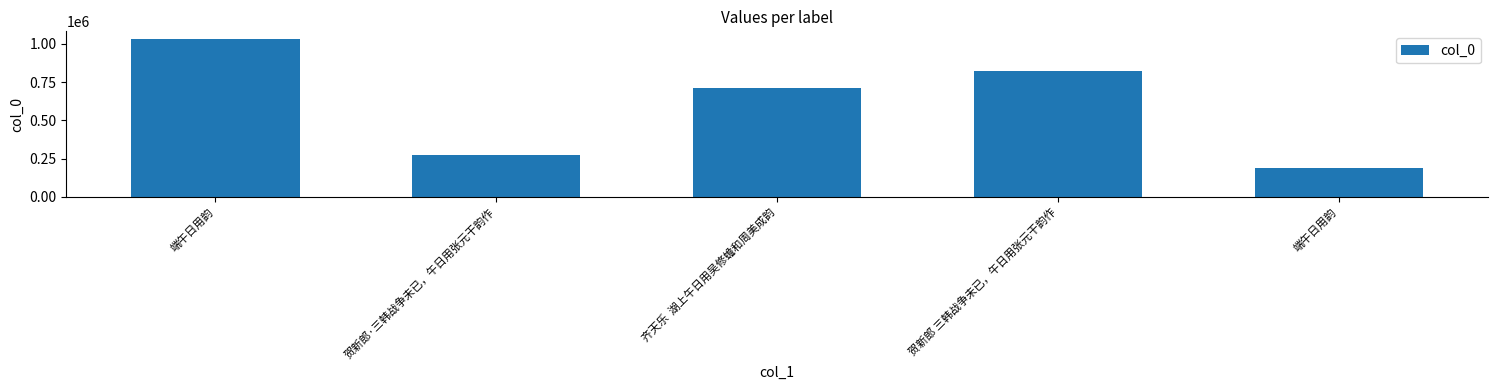

What is the change in value from 端午日用韵 to 贺新郎 三韩战争未已，午日用张元干韵作?

-207384